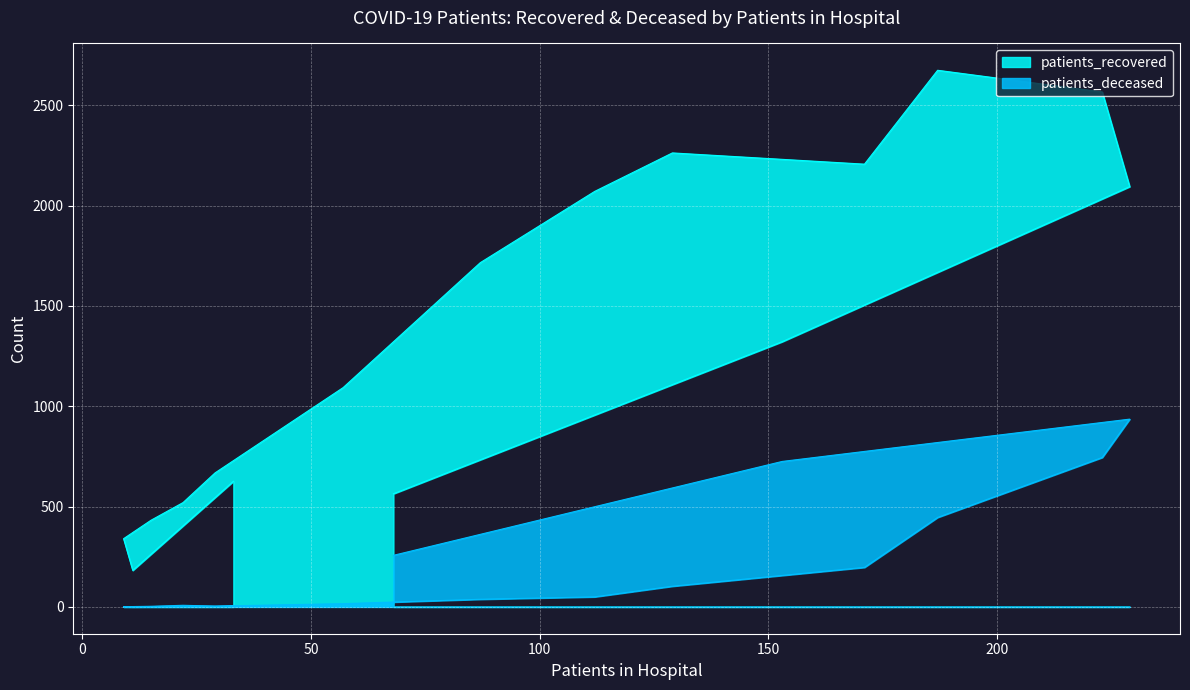

How many values in patients_deceased are above zero?

15